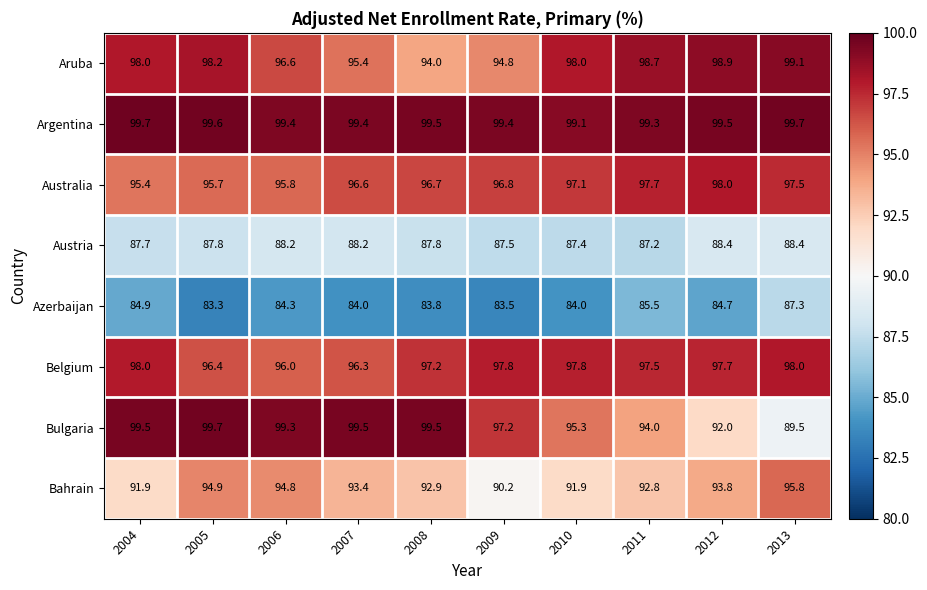

Read the Bulgaria value at 2012.

92.0